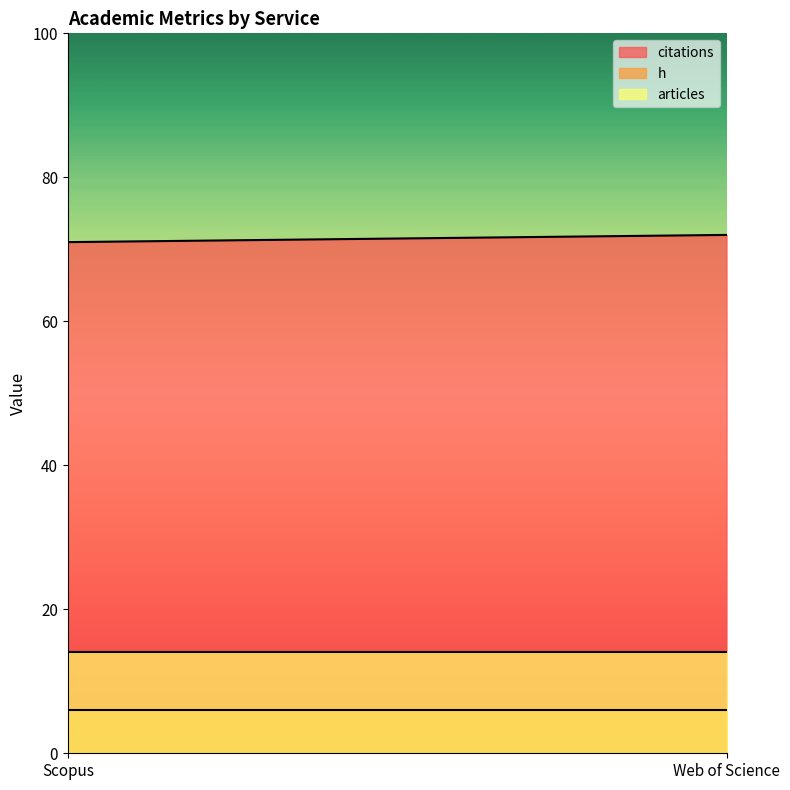

What is the difference between the highest and lowest values at Web of Science?

66